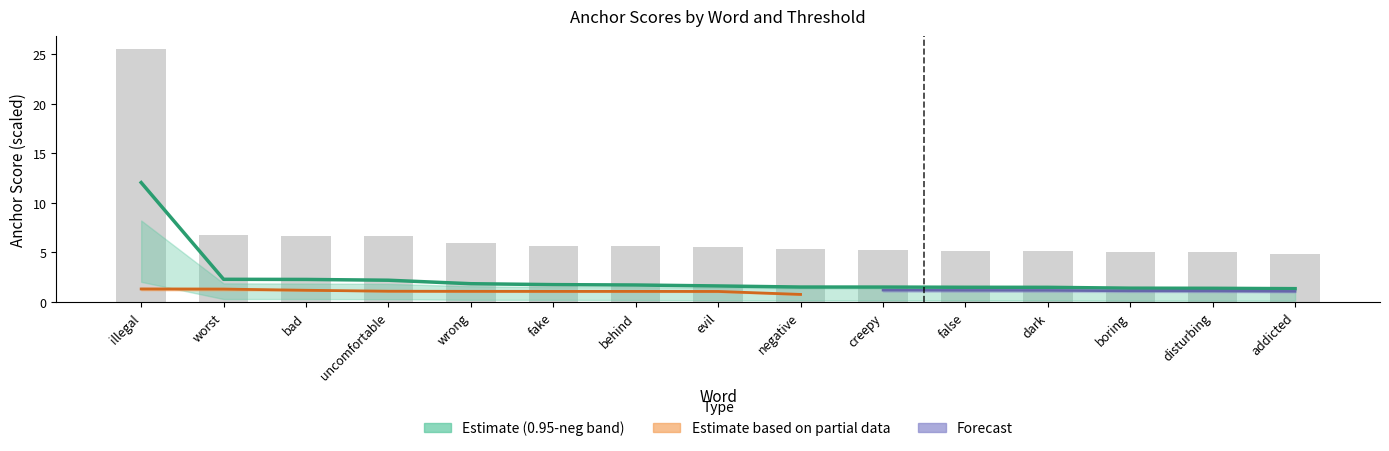

What is the label of the 6th bar from the right?

creepy